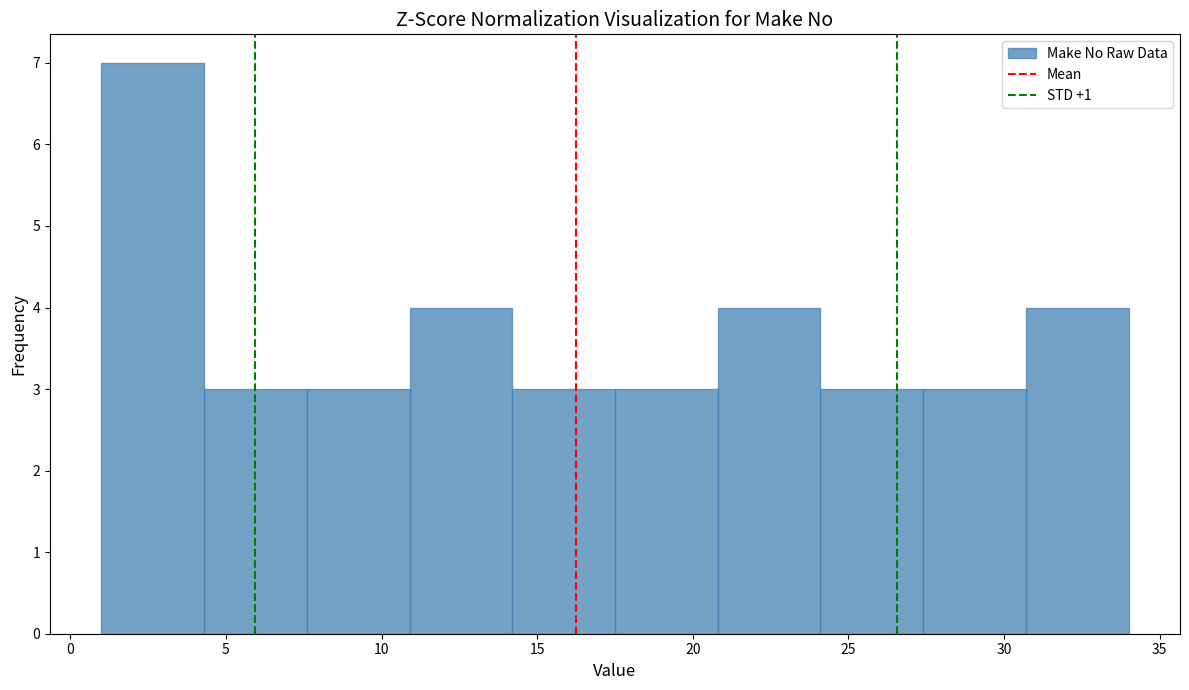

Reading left to right, transcribe this chart: for each bar, give the range it covers on the x-axis and its height. Neither the bar edges nor the heights are printed on the chart, so give them approximately, as read against the axes.

1.0 to 4.3: 7
4.3 to 7.6: 3
7.6 to 10.9: 3
10.9 to 14.2: 4
14.2 to 17.5: 3
17.5 to 20.8: 3
20.8 to 24.1: 4
24.1 to 27.4: 3
27.4 to 30.7: 3
30.7 to 34.0: 4